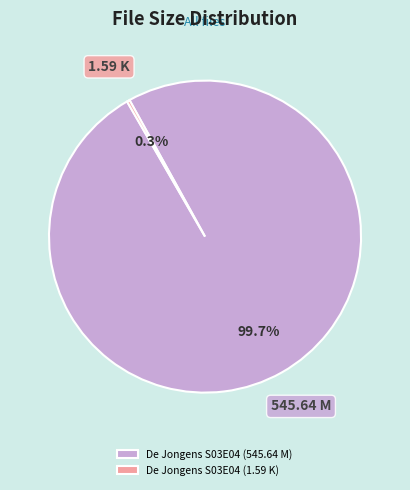

What is the total percentage of De Jongens S03E04 (545.64 M) and De Jongens S03E04 (1.59 K)?

100.0%